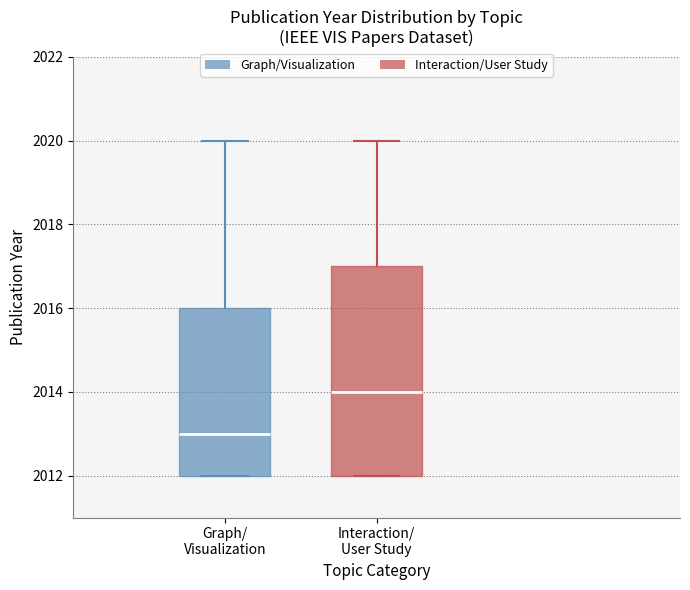

Which box's median line is the lowest?

Graph/ Visualization